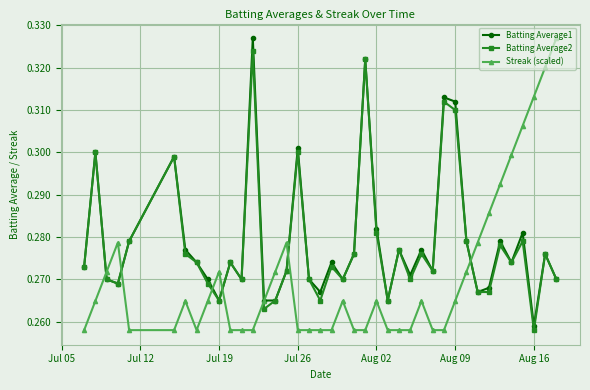

Count the Batting Average1 values in the range 0 to 1.

40